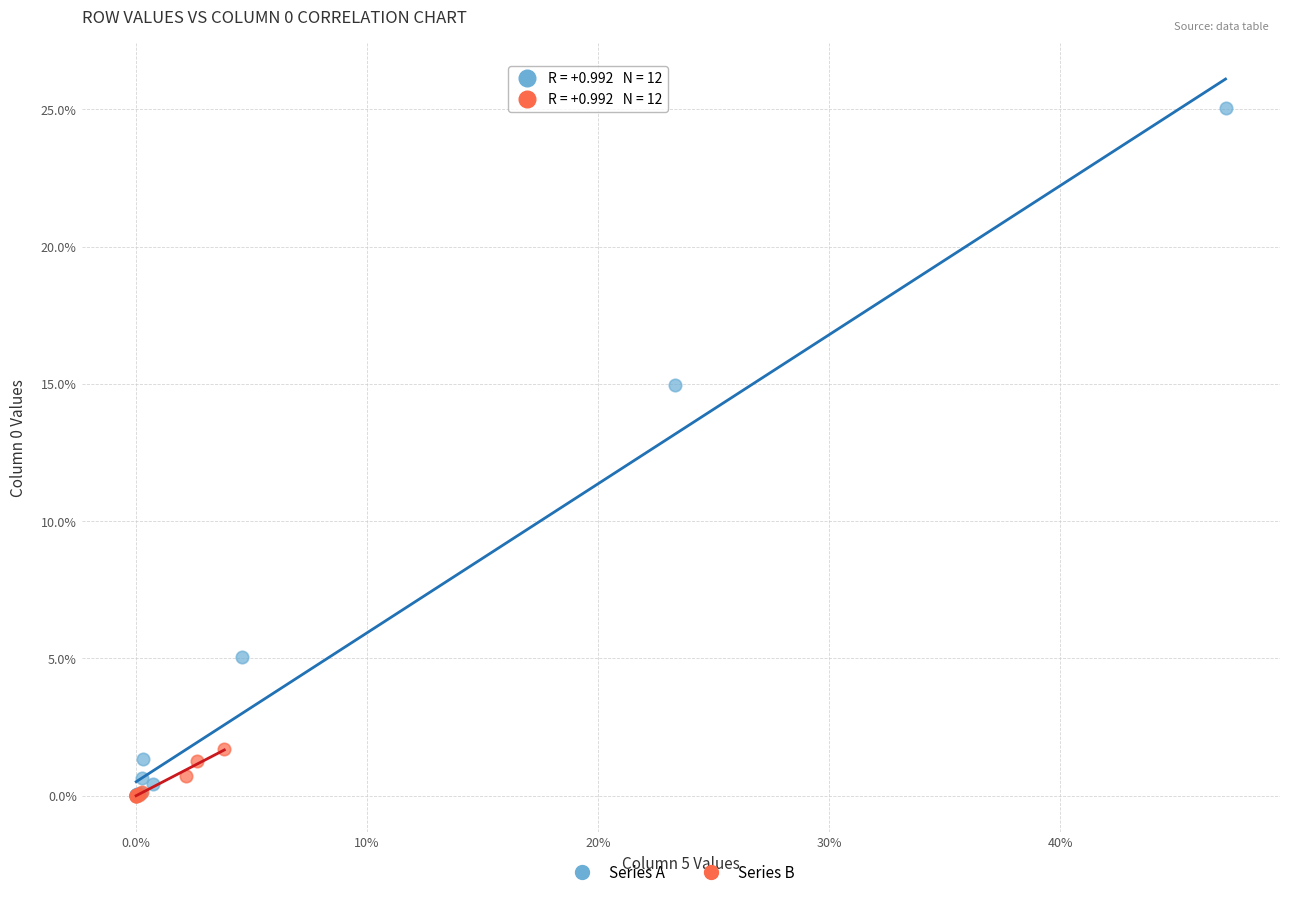

Which series has the widest spread of Y values?

Series A